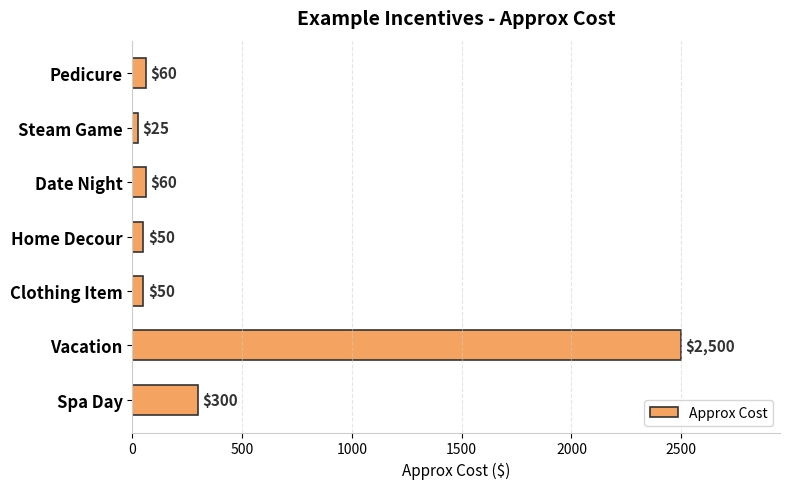

Reading top to bottom, transcribe all the data shown in this chart.

60	25	60	50	50	2500	300